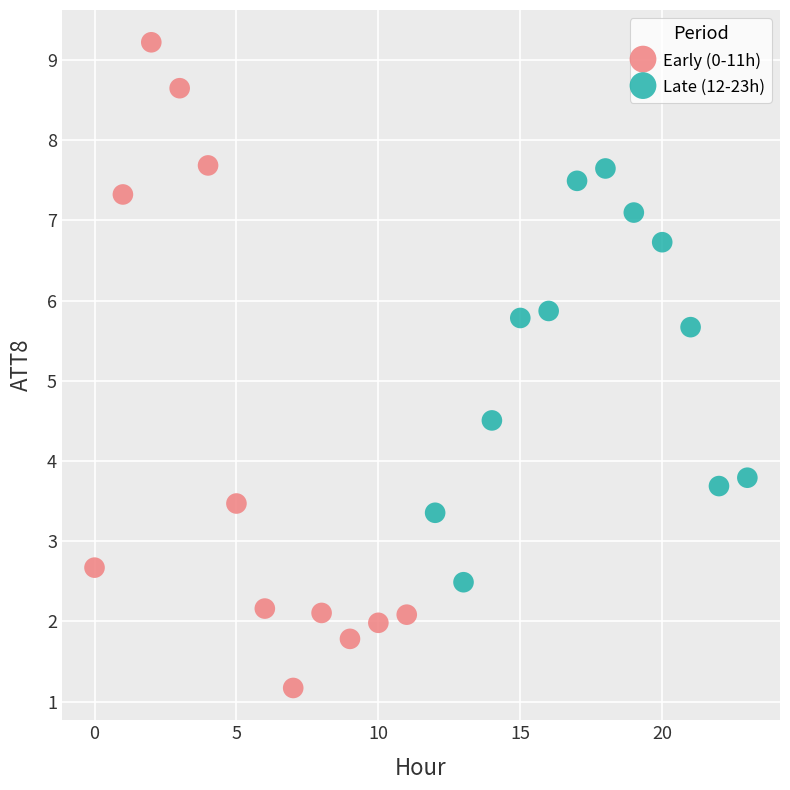

What are all the series names shown in the legend?

Early (0-11h), Late (12-23h)